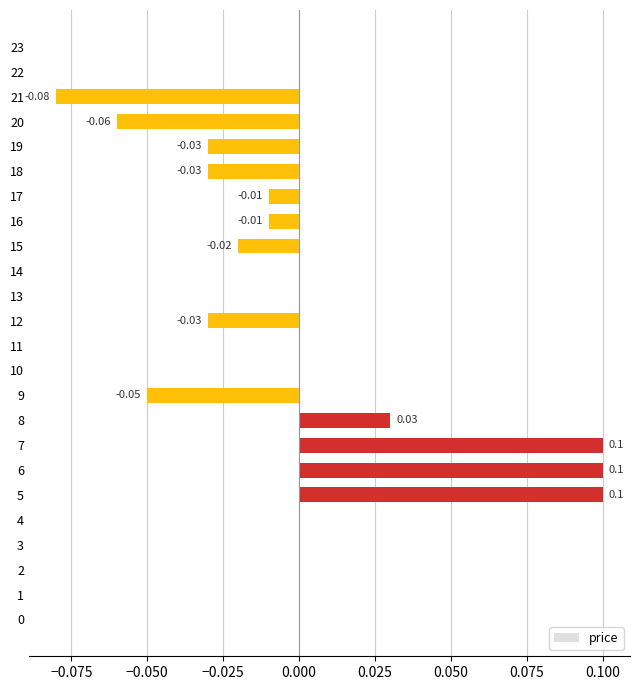

How many data points does each series have?

24